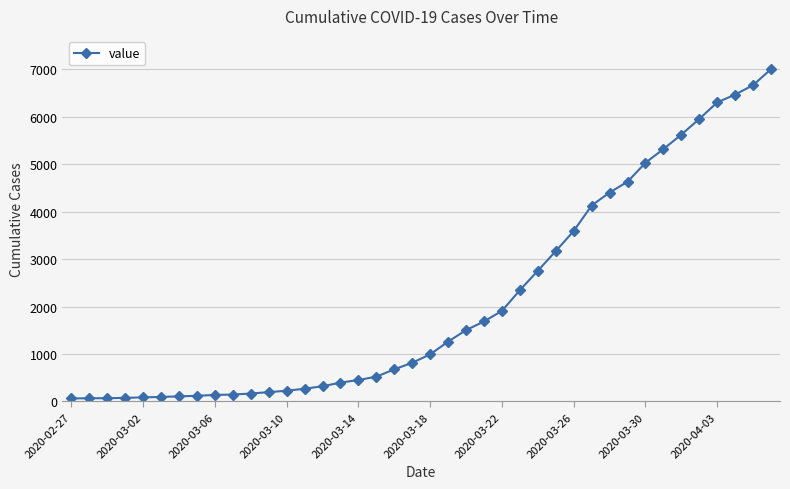

What is the average value?

2144